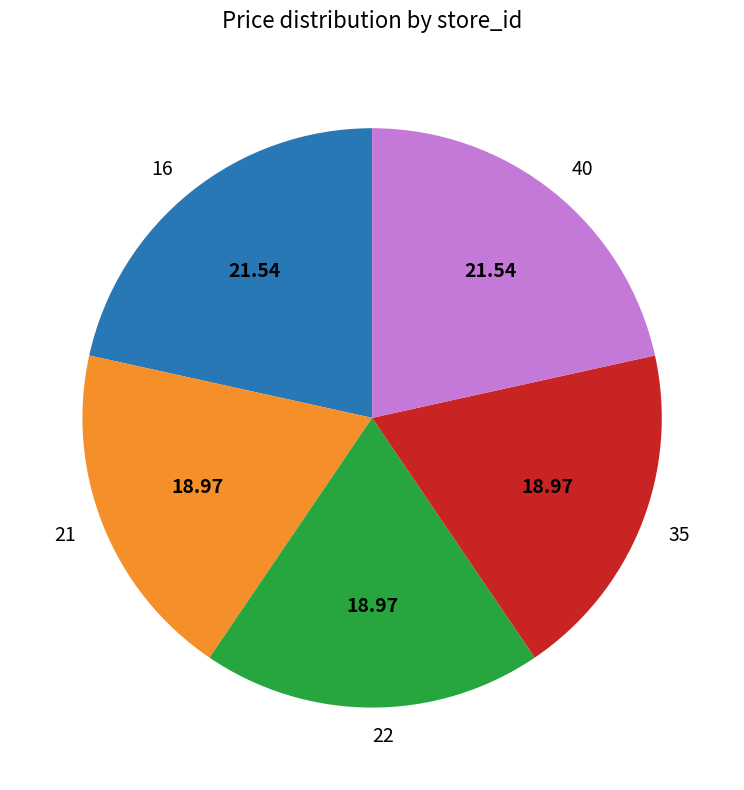

Which has a higher value, 22 or 40?

40